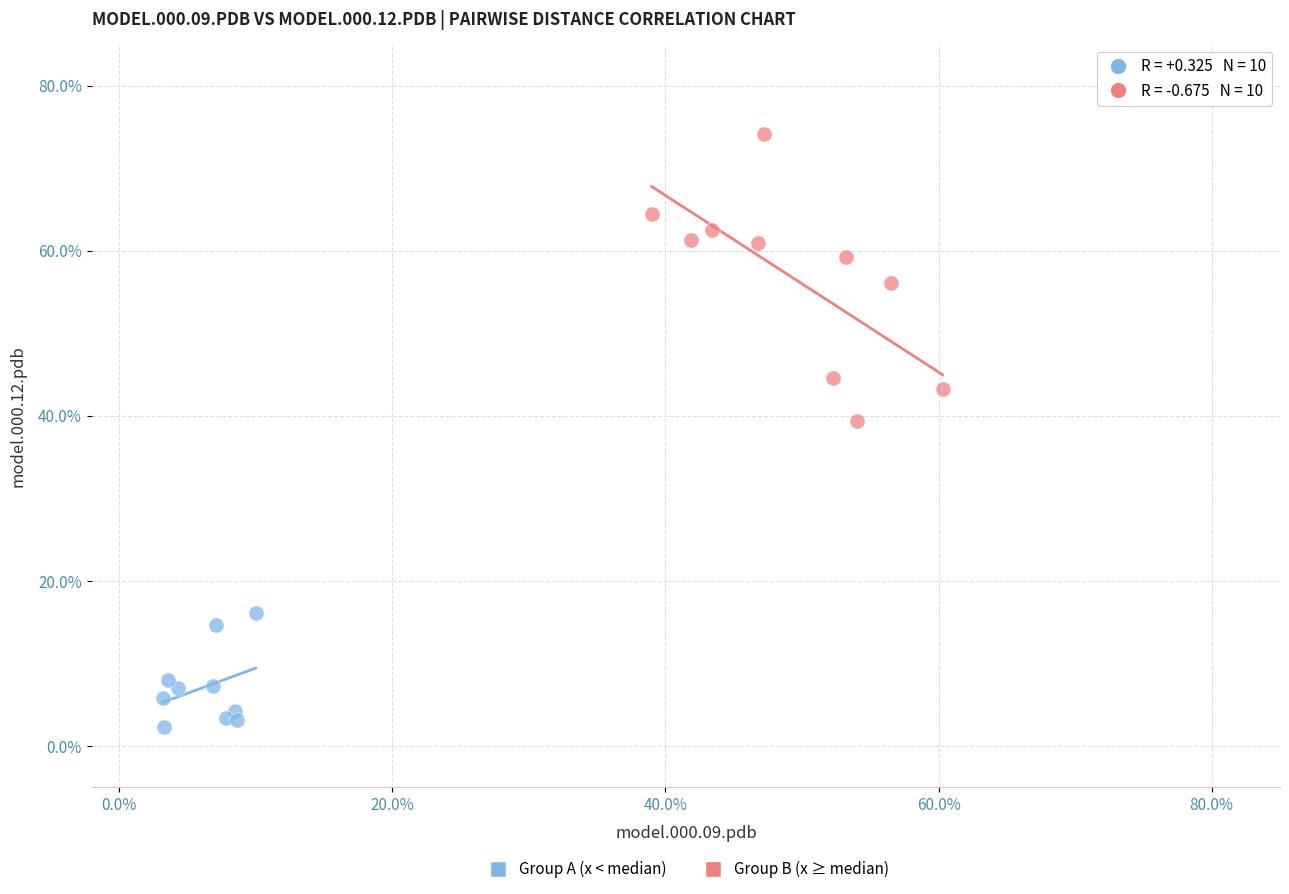

What are all the series names shown in the legend?

Group A (x < median), Group B (x ≥ median)